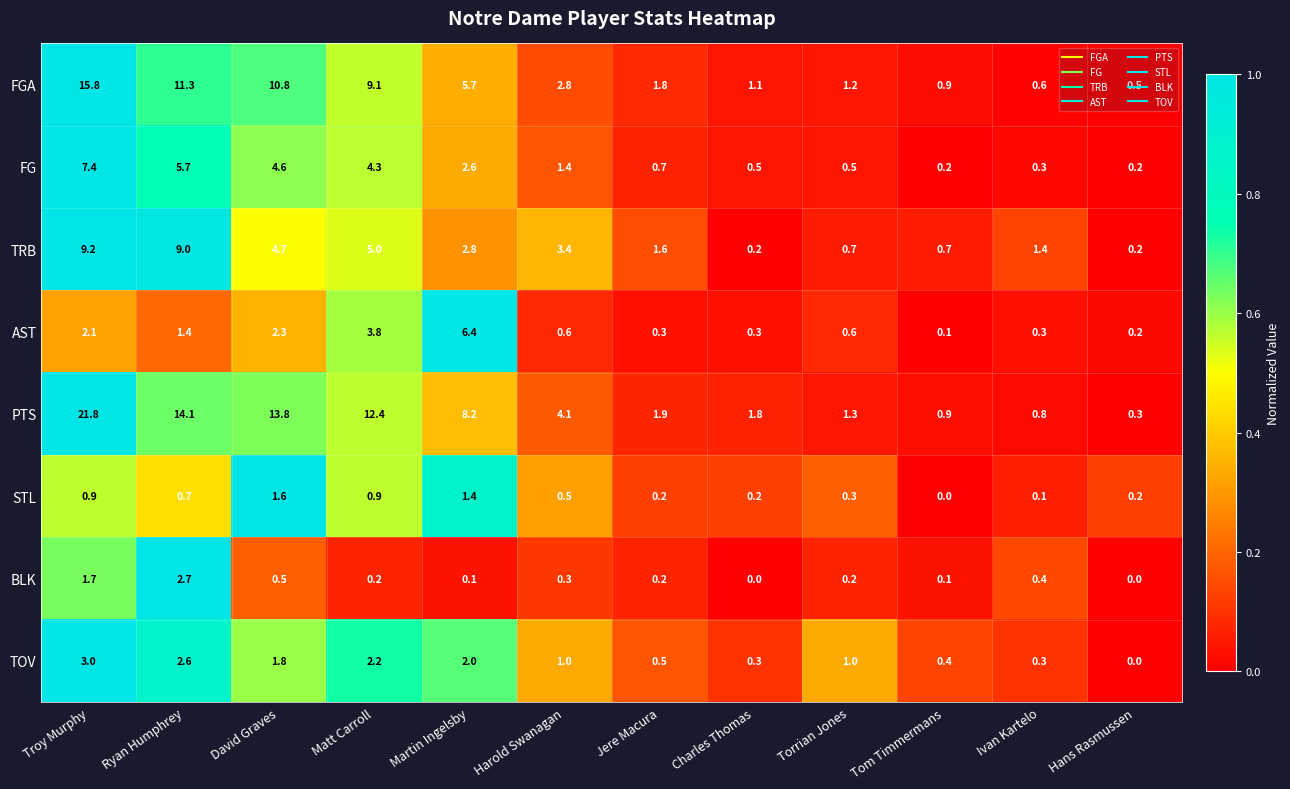

Is it true that TRB equals 8.4 at David Graves?

False